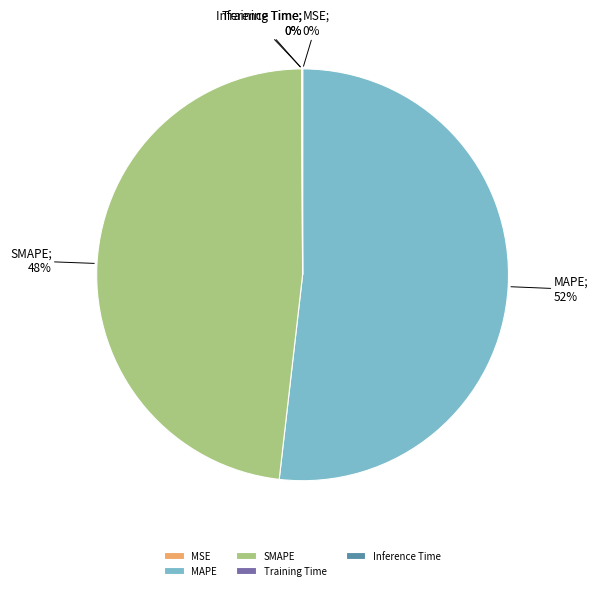

What is the largest slice in the pie chart?

MAPE